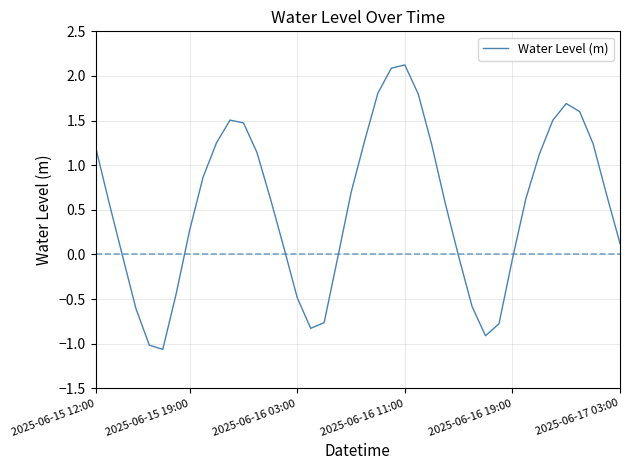

What is the minimum value shown in the chart?

-1.1